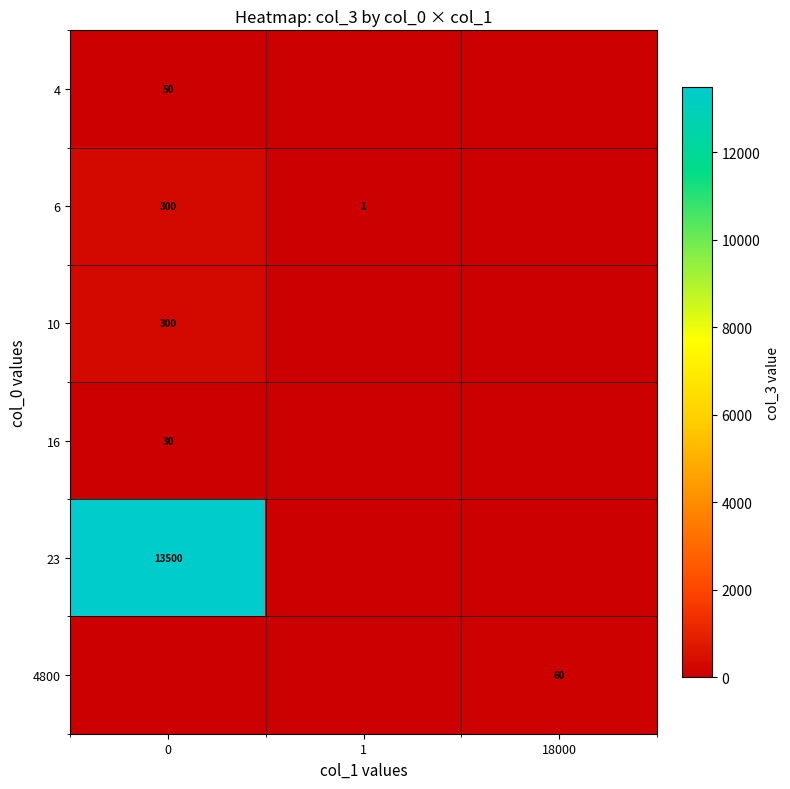

Is it true that 10 equals 475 at 0?

False